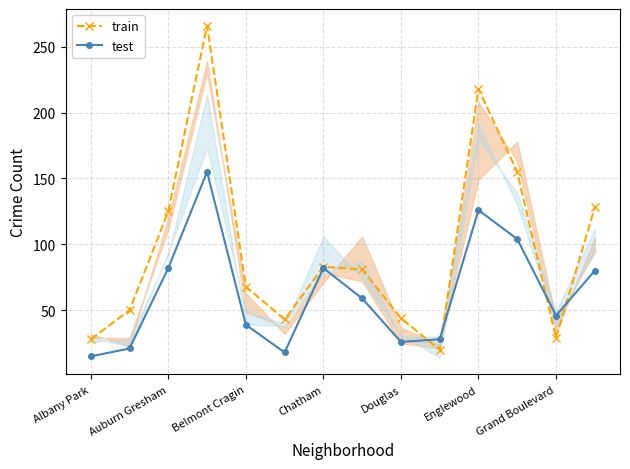

After their last crossing, which series has the higher values: train or test?

train